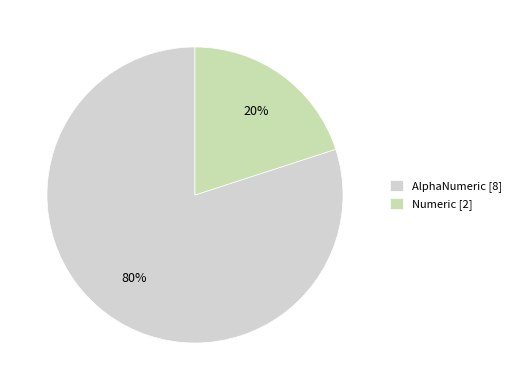

How many slices are in this pie chart?

2